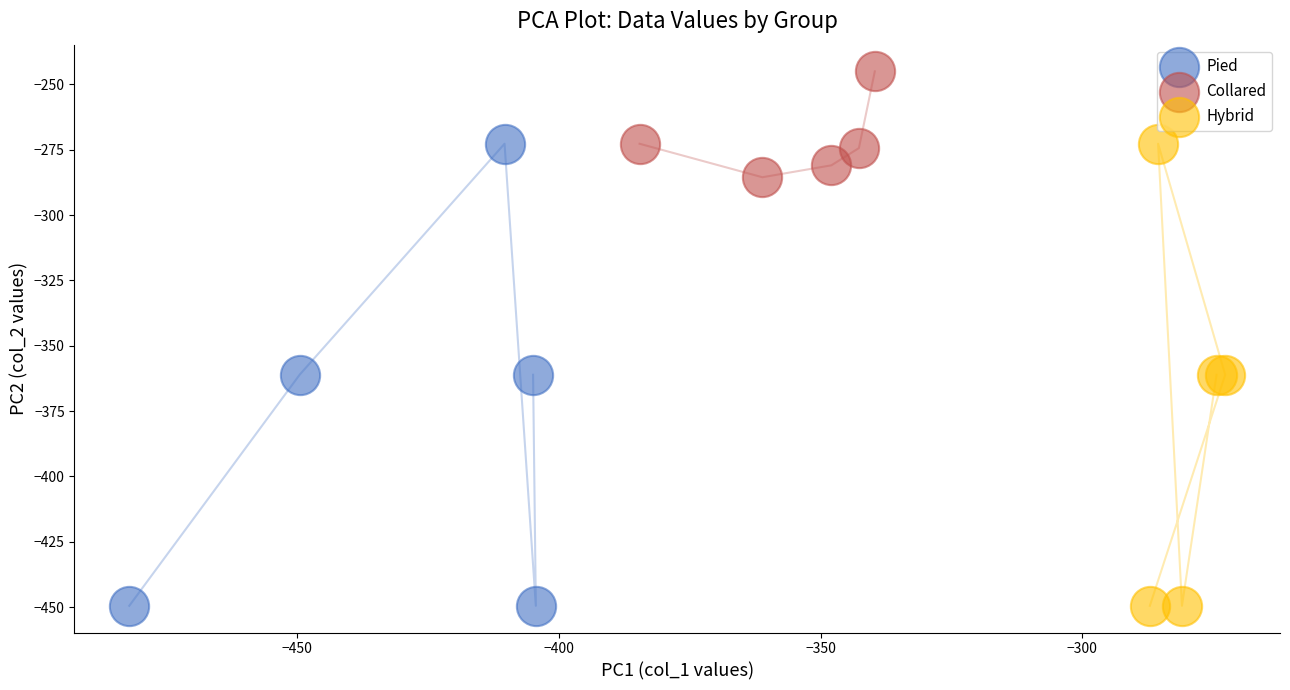

Which series reaches the maximum Y coordinate?

Collared